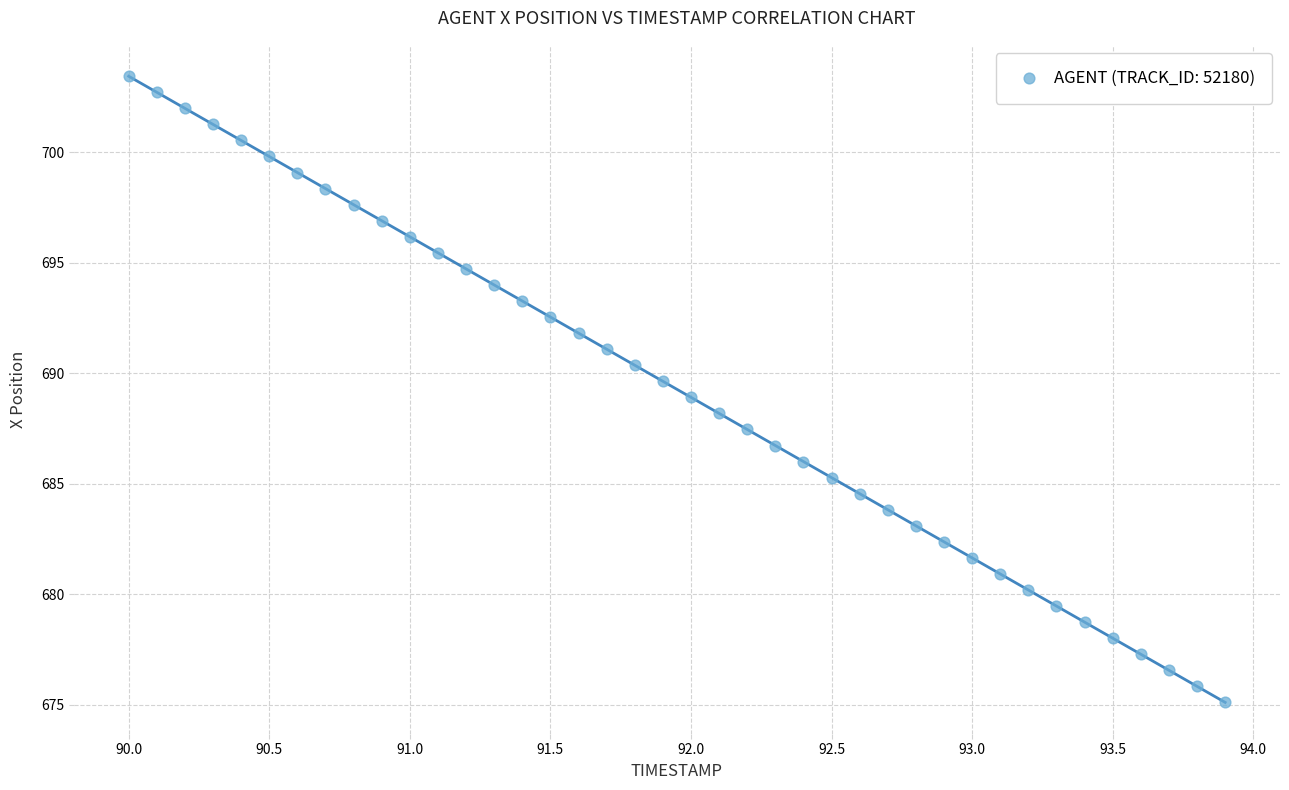

What is the range of Y values (max minus min)?

28.3